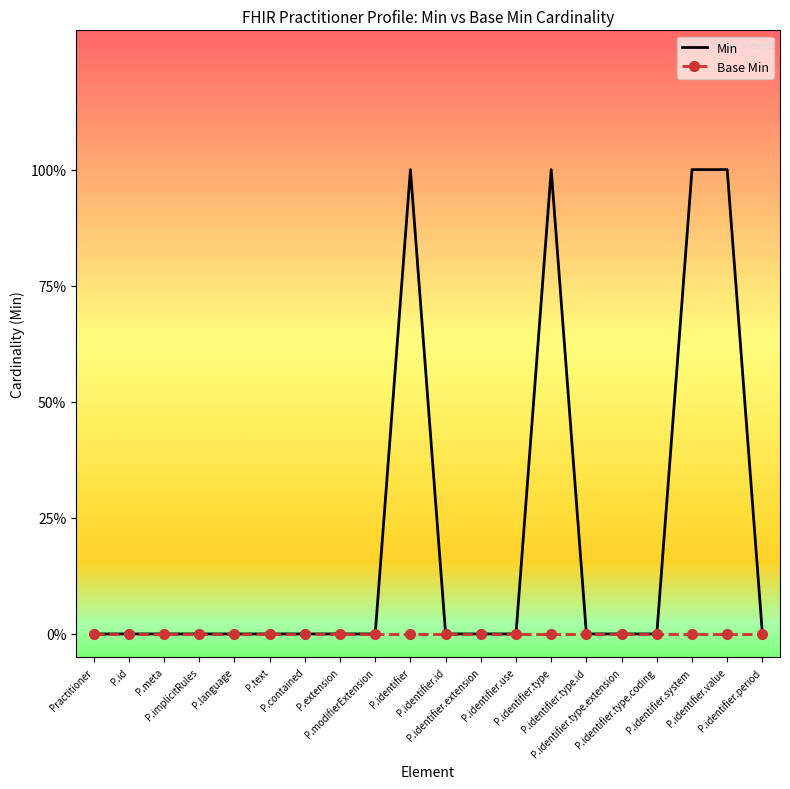

What are all the series names shown in the legend?

Min, Base Min